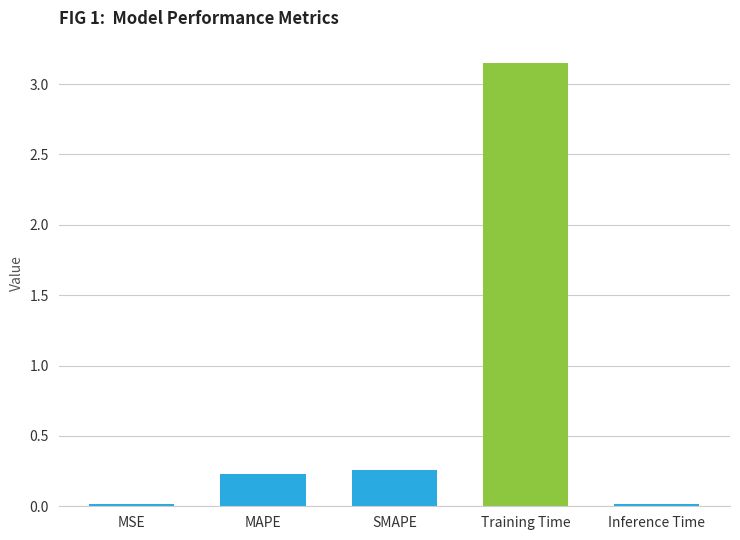

What is the sum of all values?

3.7